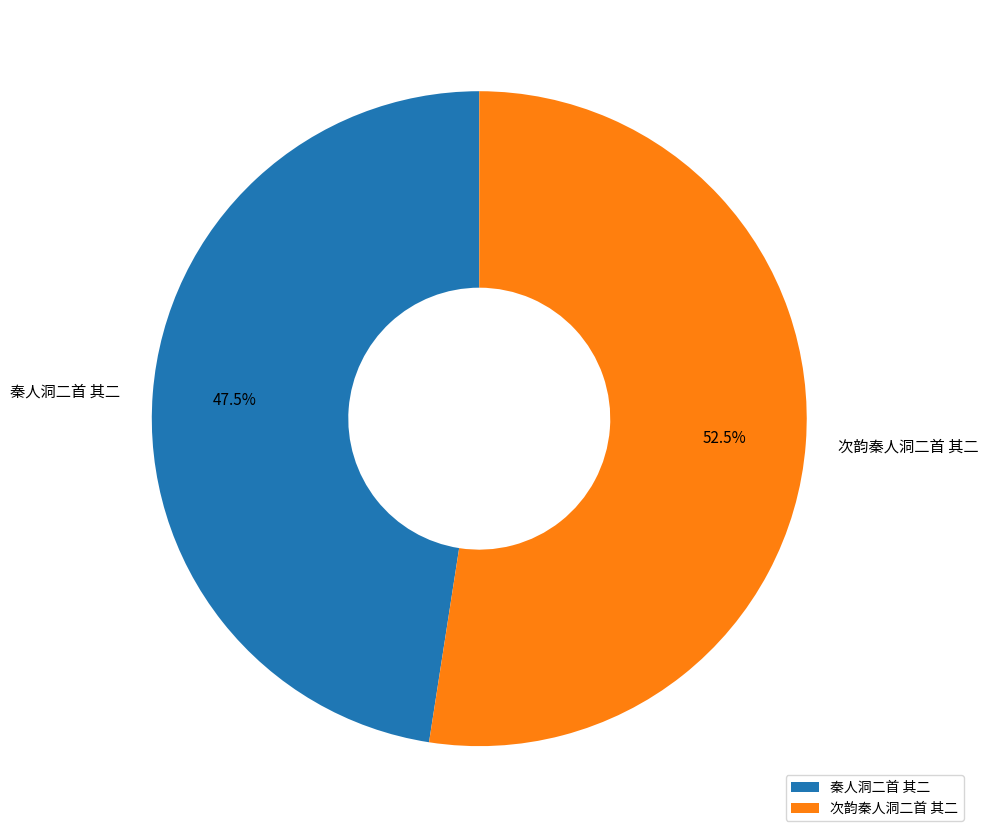

Which category has the biggest portion of the pie?

次韵秦人洞二首 其二